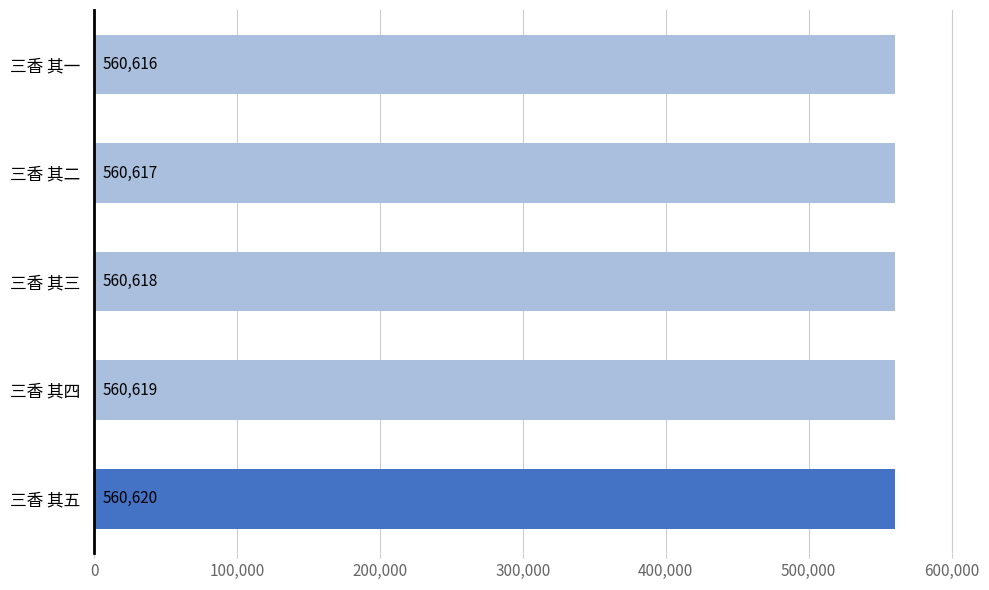

What is the average value?

560618